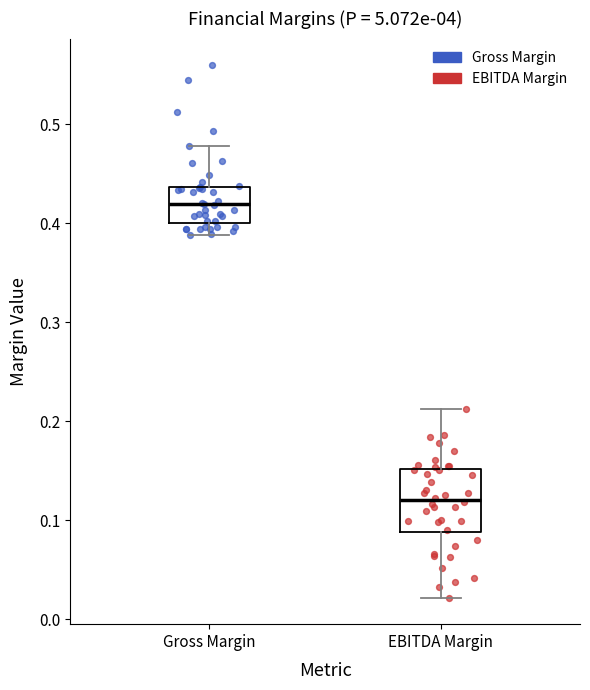

Which box has the lowest median line?

EBITDA Margin